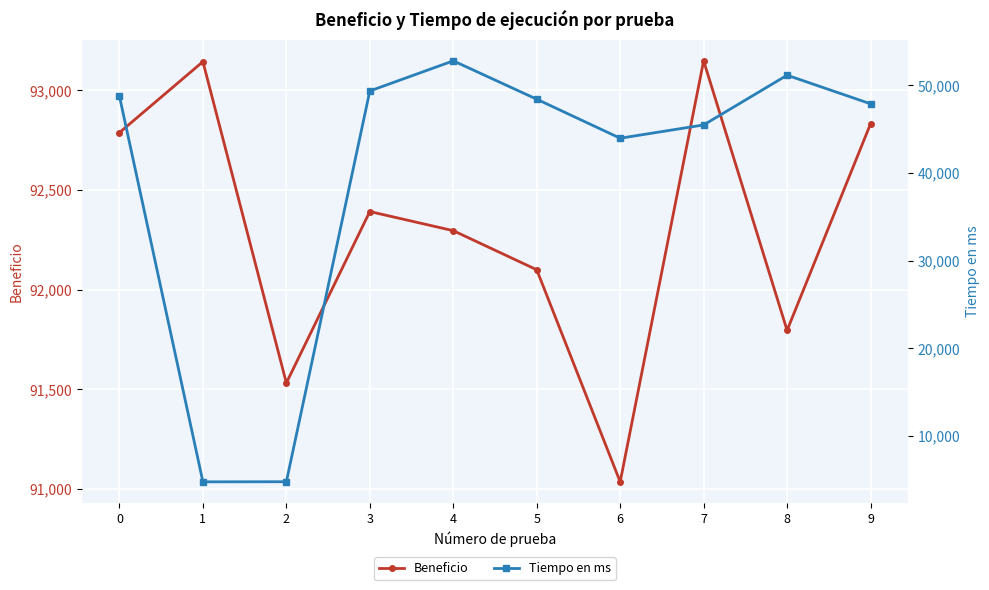

The value of Beneficio at 9 is 92832.0. True or false?

True